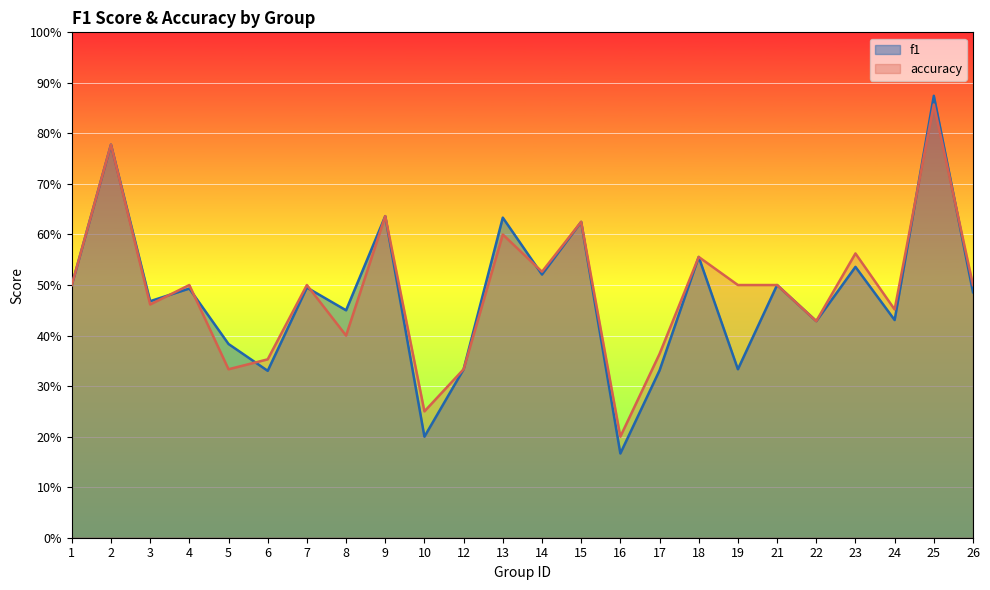

Reading left to right, transcribe all the data shown in this chart.

f1: 1=0.5	2=0.8	3=0.5	4=0.5	5=0.4	6=0.3	7=0.5	8=0.5	9=0.6	10=0.2	12=0.3	13=0.6	14=0.5	15=0.6	16=0.2	17=0.3	18=0.6	19=0.3	21=0.5	22=0.4	23=0.5	24=0.4	25=0.9	26=0.5
accuracy: 1=0.5	2=0.8	3=0.5	4=0.5	5=0.3	6=0.4	7=0.5	8=0.4	9=0.6	10=0.2	12=0.3	13=0.6	14=0.5	15=0.6	16=0.2	17=0.4	18=0.6	19=0.5	21=0.5	22=0.4	23=0.6	24=0.5	25=0.9	26=0.5